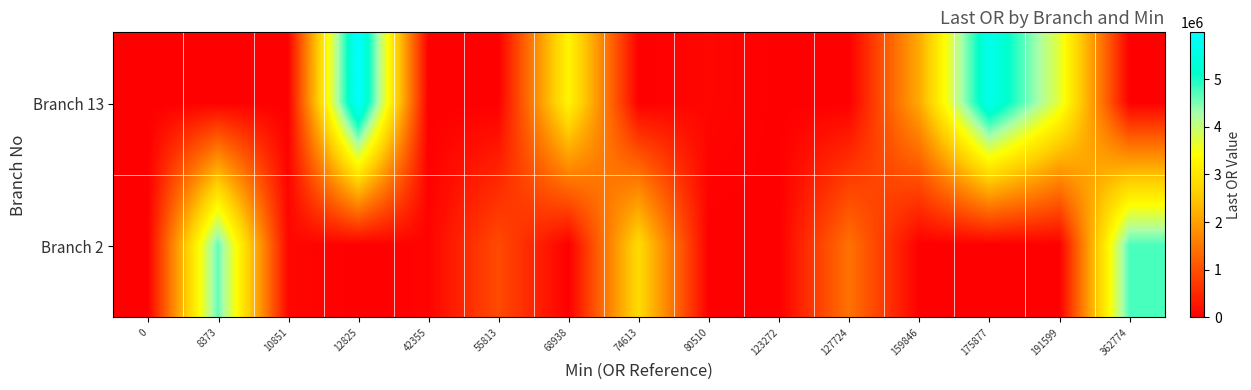

List the series in order of their peak value, lowest first.

Branch 2, Branch 13